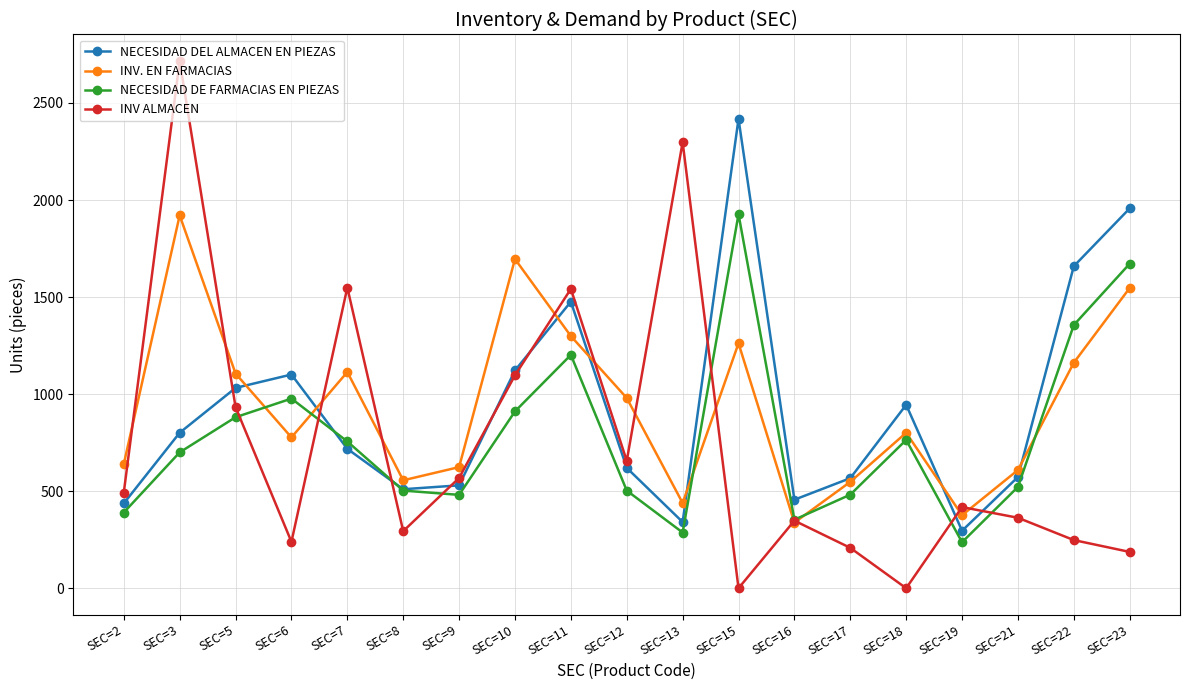

Is the value of NECESIDAD DEL ALMACEN EN PIEZAS at SEC=7 greater than the value of NECESIDAD DE FARMACIAS EN PIEZAS at SEC=23?

No